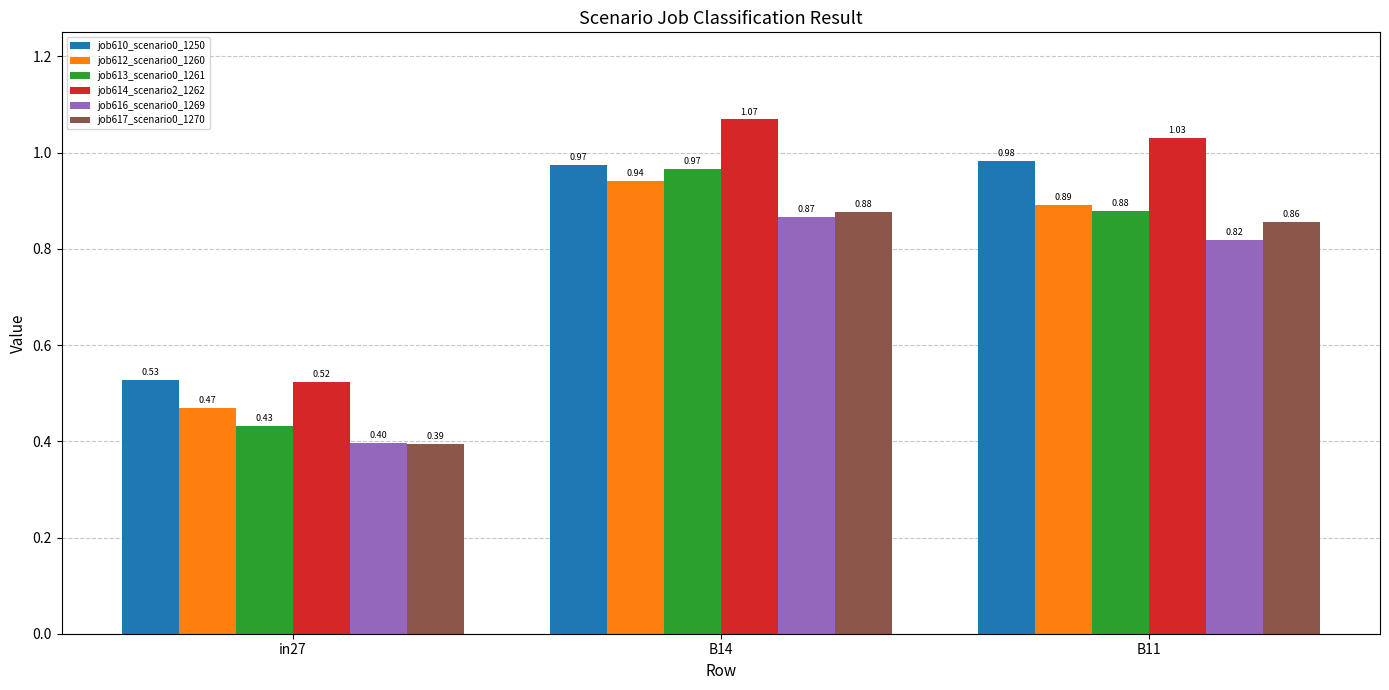

At which category is the sum across all series the highest?

B14